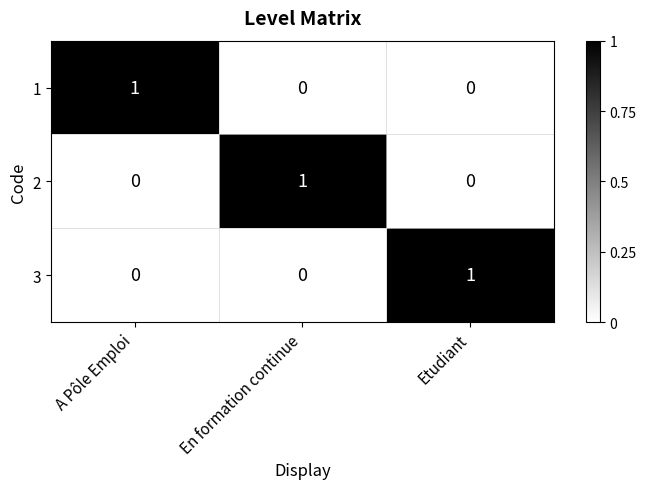

At how many categories does at least one series exceed 0?

3